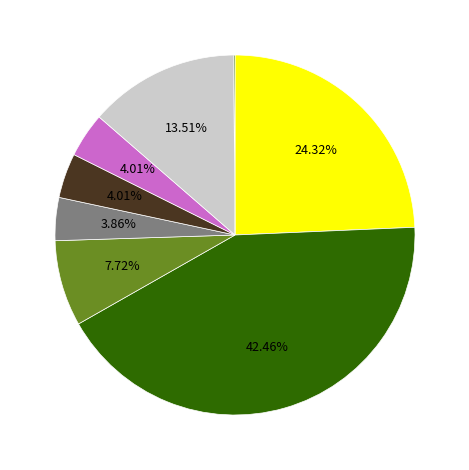

Does any single category account for the majority?

No